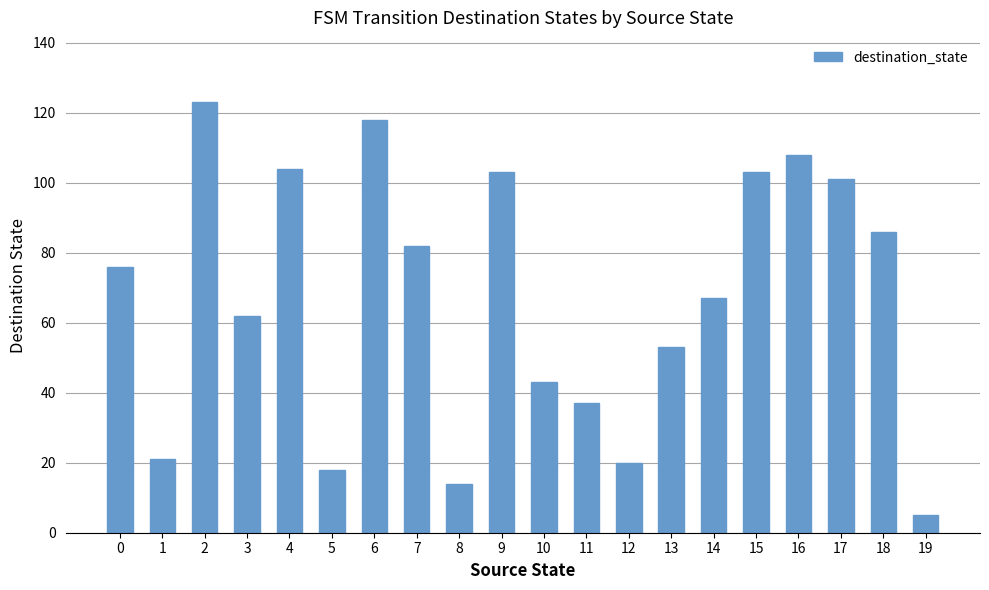

Which category has the highest value across all series?

2